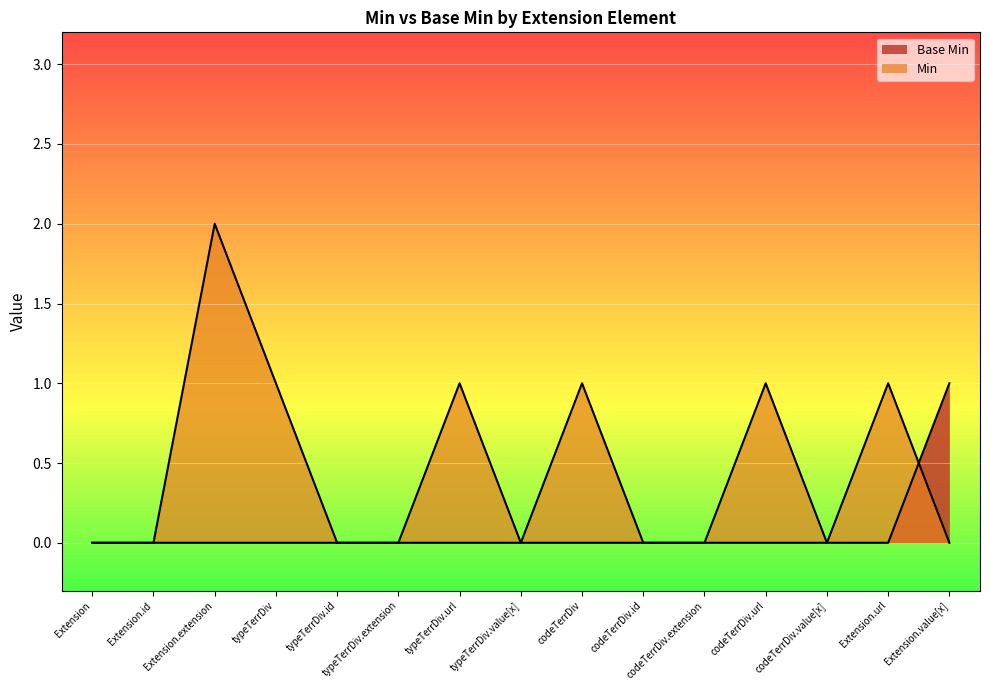

Count the values in the range 0 to 1.

15